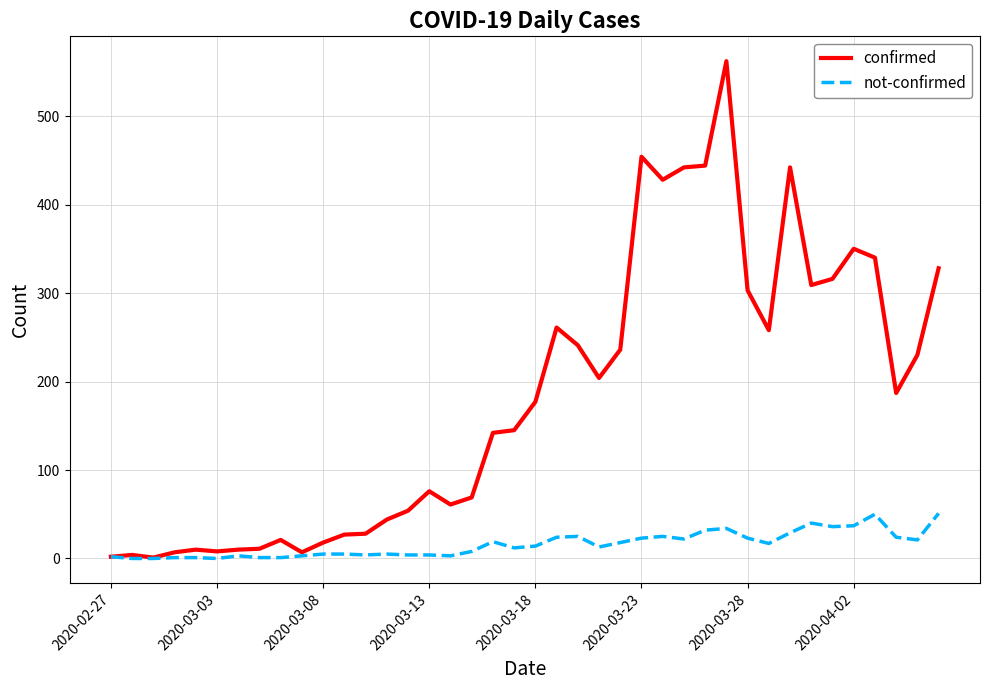

List the series in order of their overall mean, lowest first.

not-confirmed, confirmed